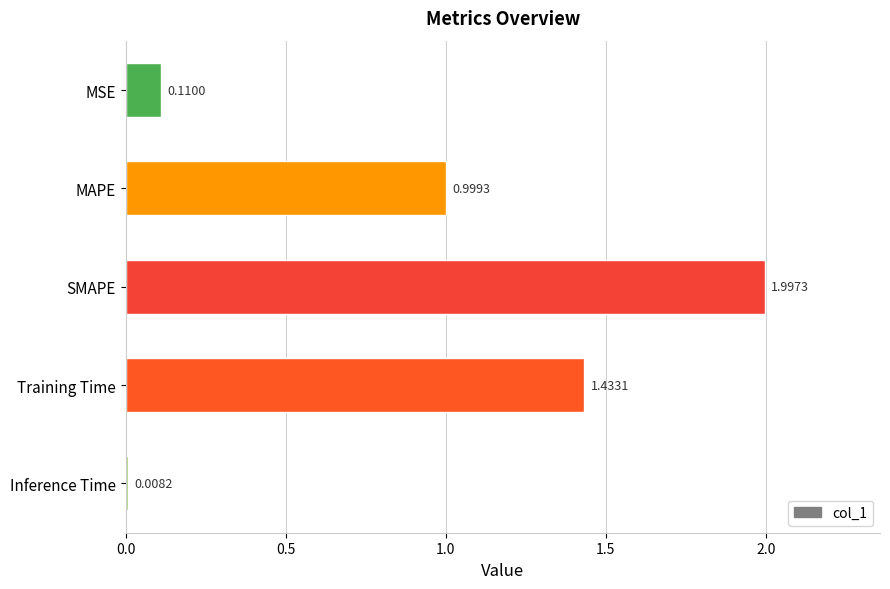

Count the number of categories in the chart.

5